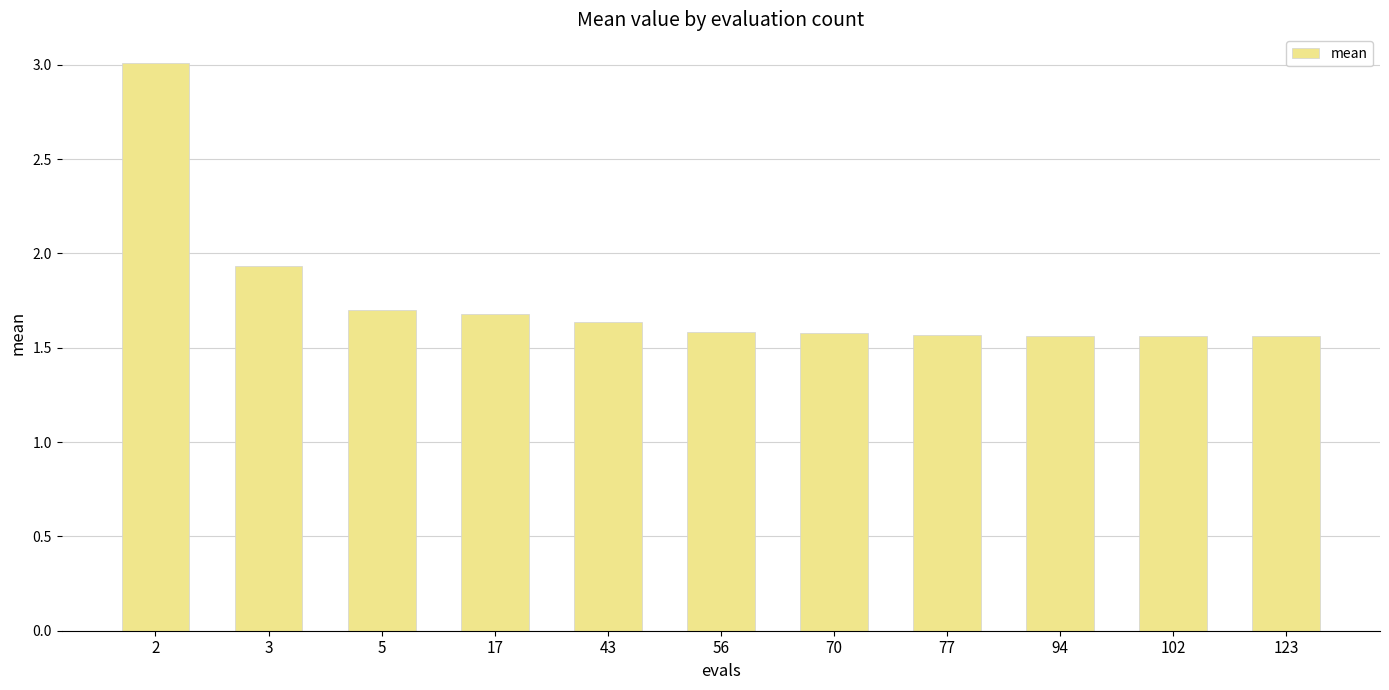

What is the value of the 1st bar from the left?

3.0